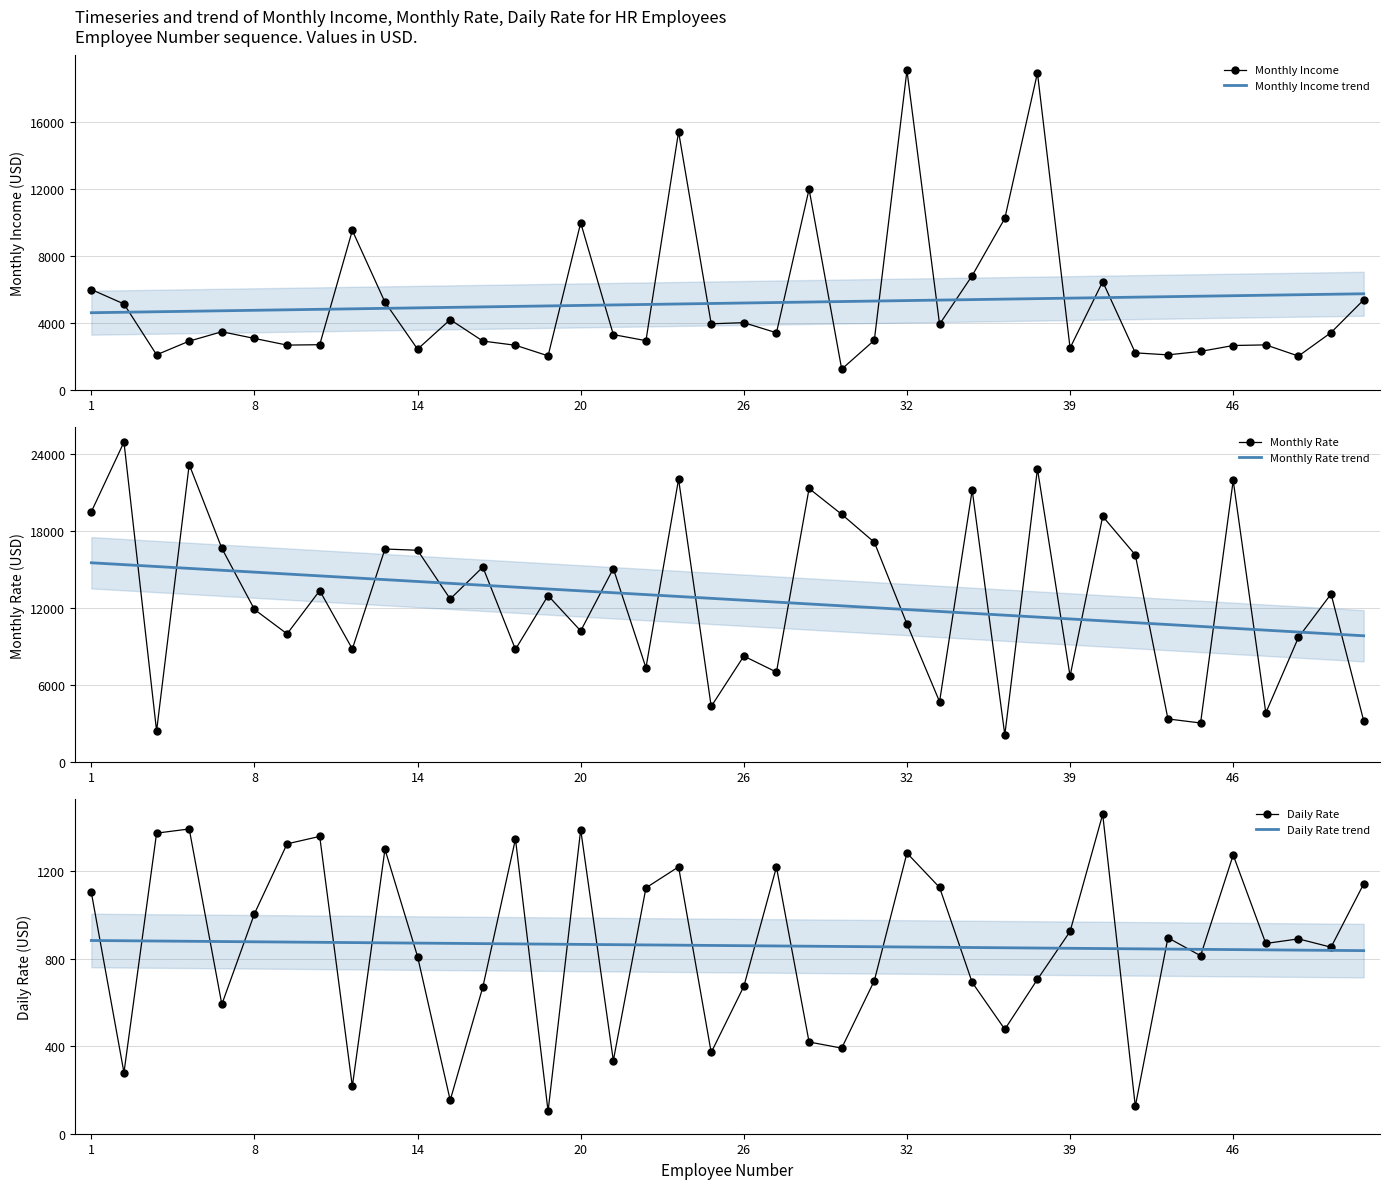

What is the value of the Daily Rate point at the 4th from the left?

1392.0